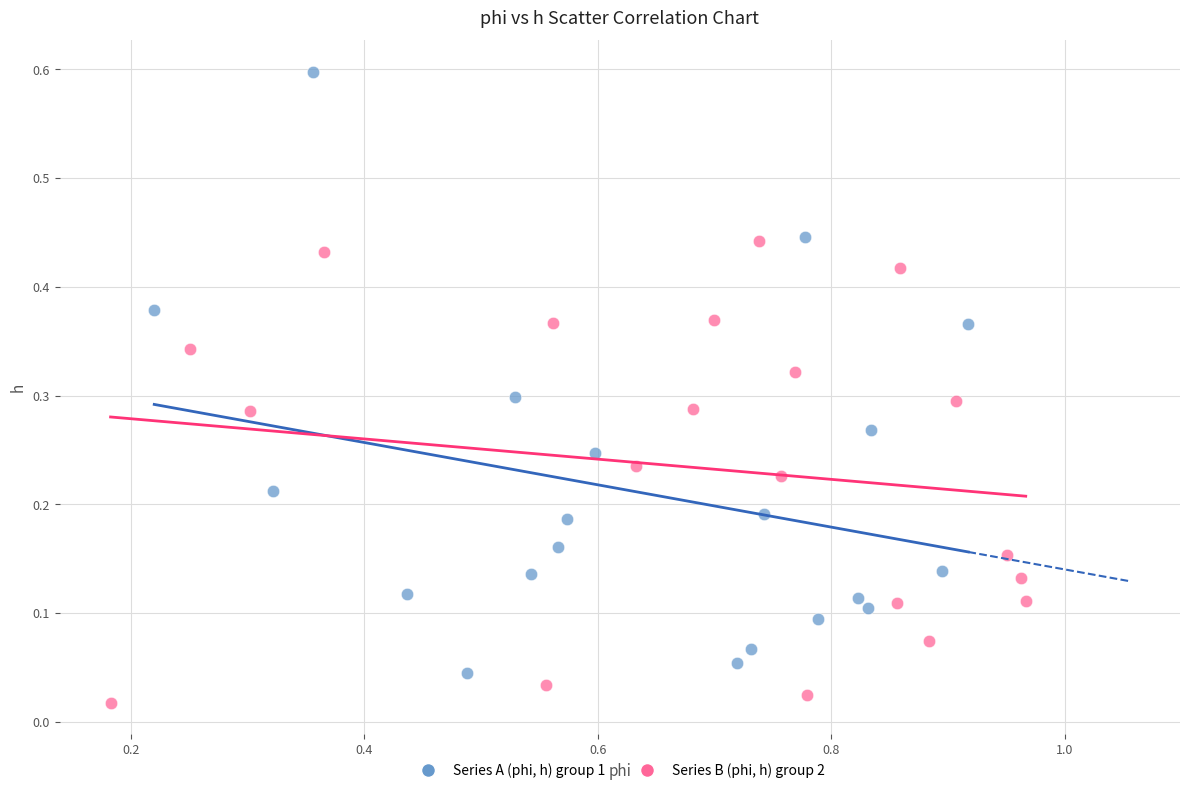

Which series has the widest spread of Y values?

Series A (phi, h) group 1